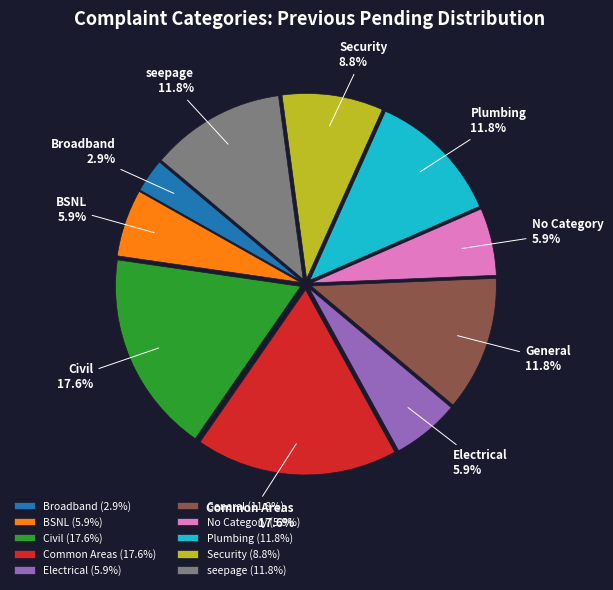

What is the ratio of the value at No Category to the value at seepage?

0.5